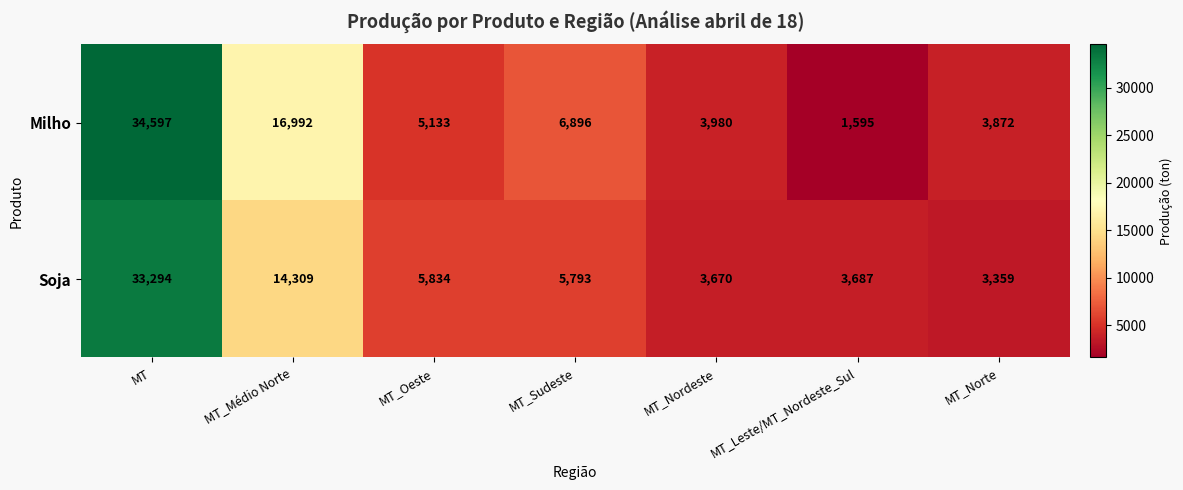

What is the total value across all series at MT_Leste/MT_Nordeste_Sul?

5282